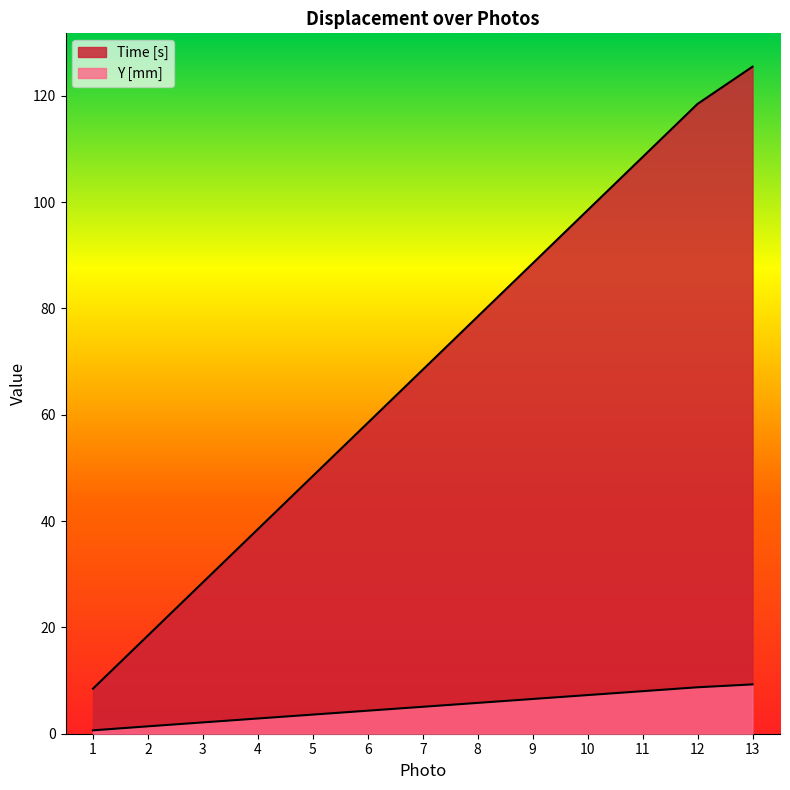

Which series has the widest spread of values?

Time [s]